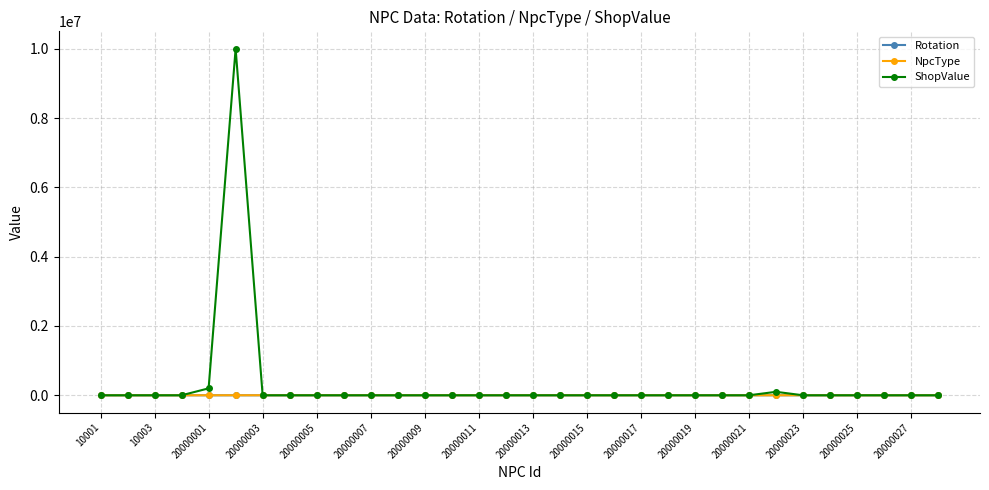

Which series has the largest range (max minus min)?

ShopValue